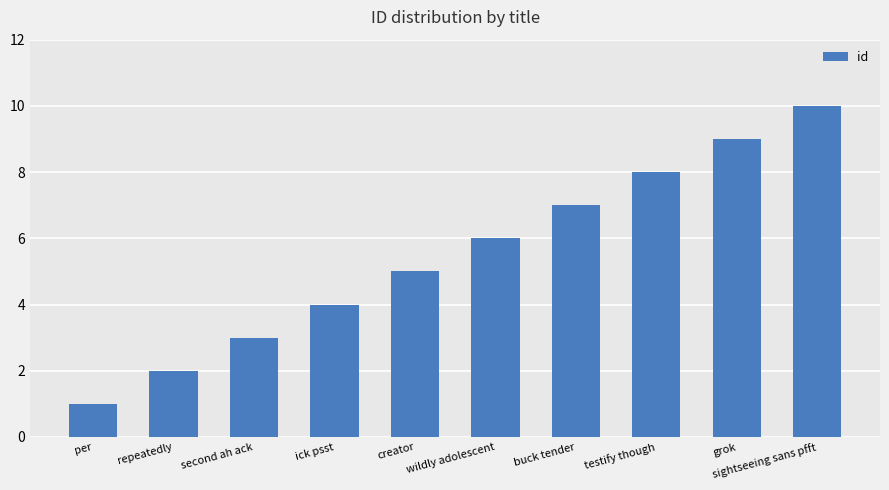

What is the label of the 5th bar from the left?

creator